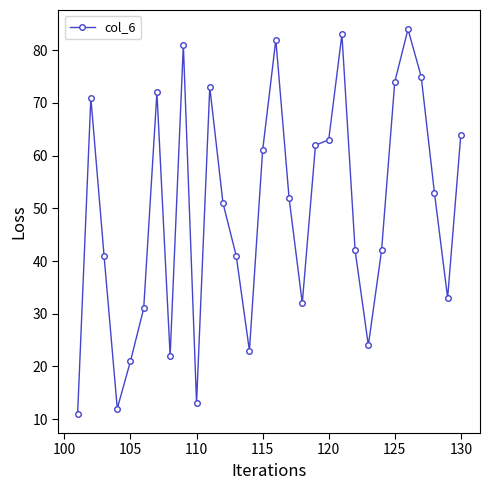

Is this an area chart (filled region under the line)?

No